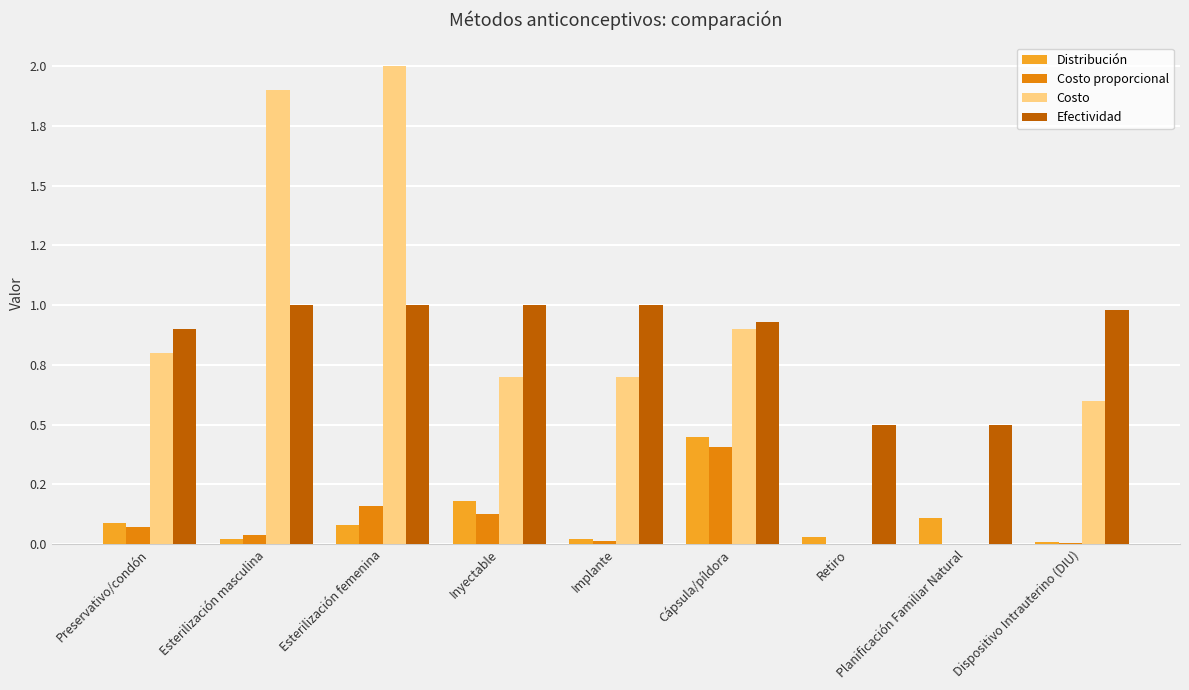

What is the difference between the highest and lowest values at Cápsula/píldora?

0.5